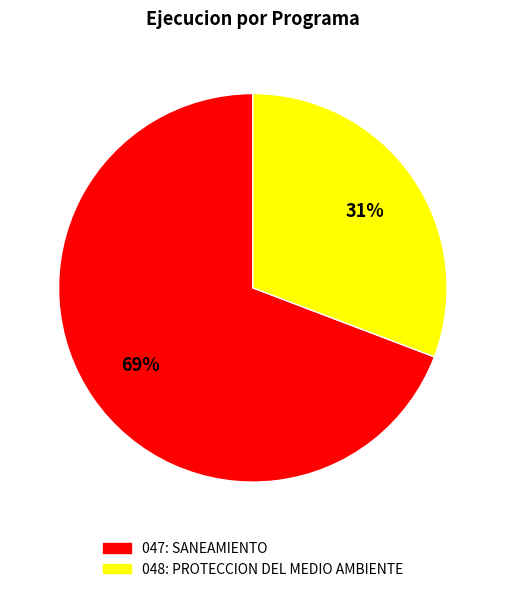

To the nearest percent, what is the difference between the 047: SANEAMIENTO and 048: PROTECCION DEL MEDIO AMBIENTE slice percentages?

38%